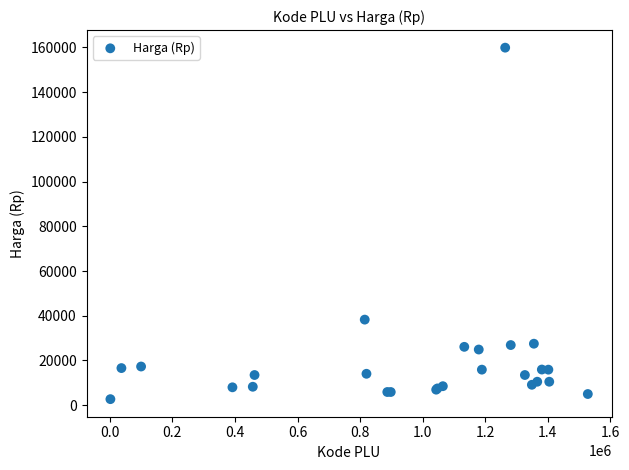

What Y value in the scatter plot is closest to 81303?

38275.0